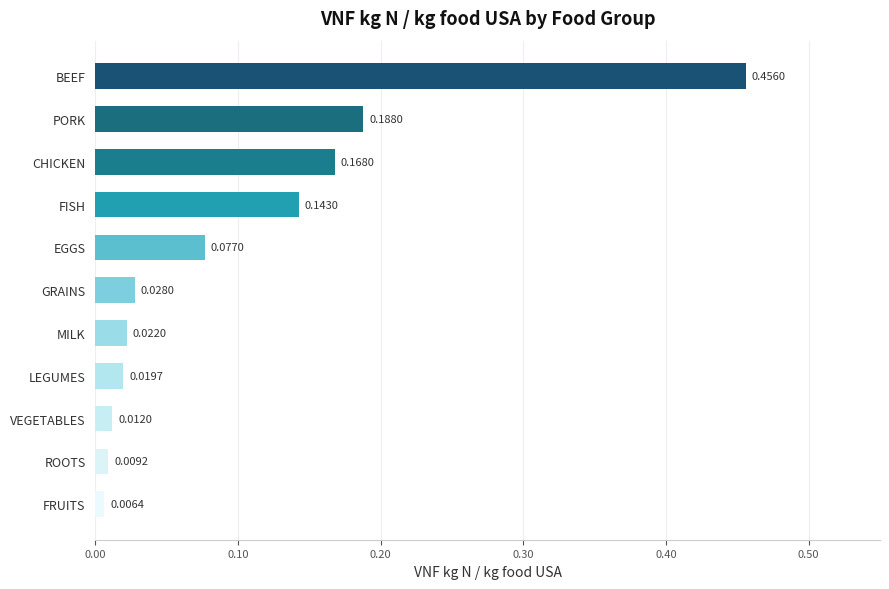

At which label is the value closest to 0?

FRUITS